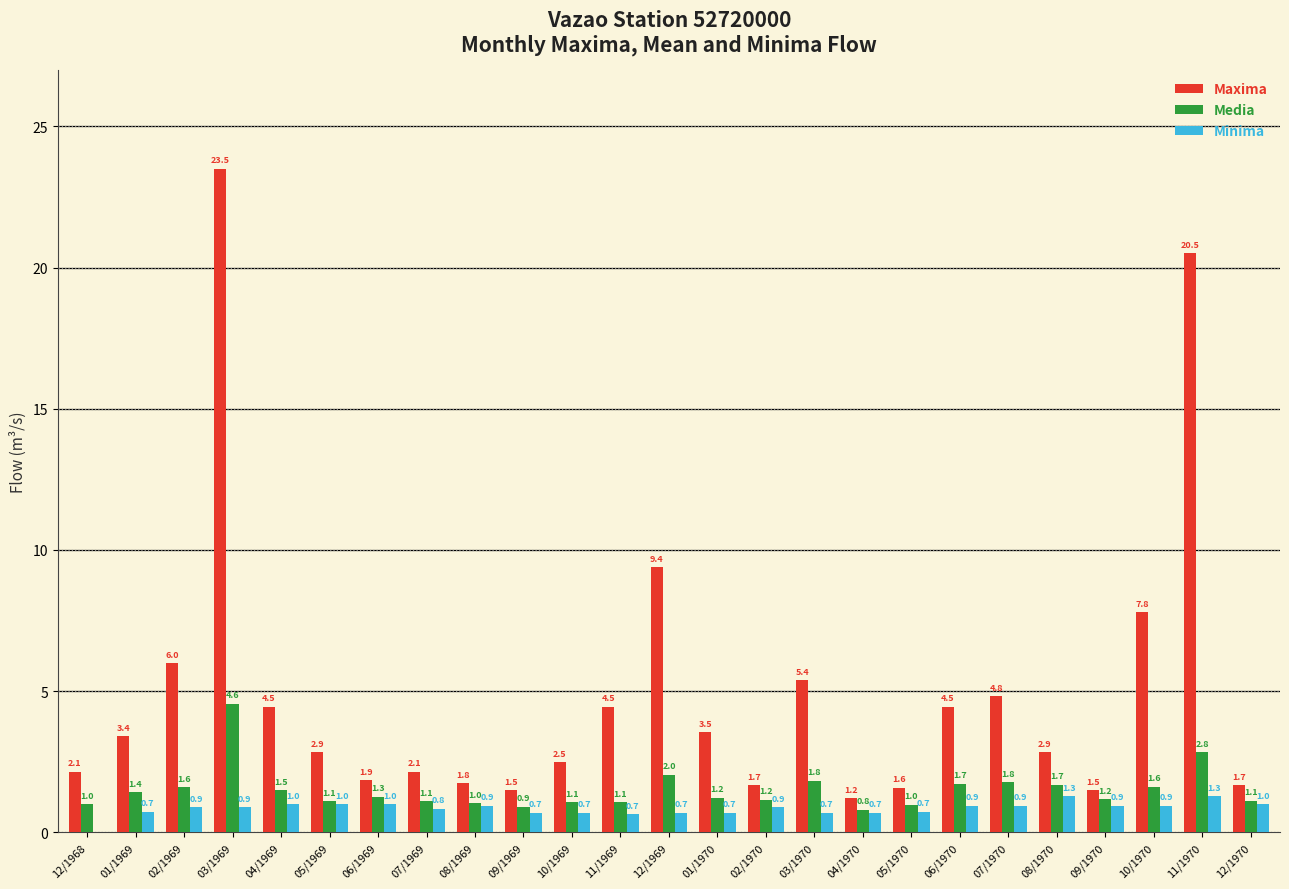

Where does the Maxima series first go above 2?

12/1968